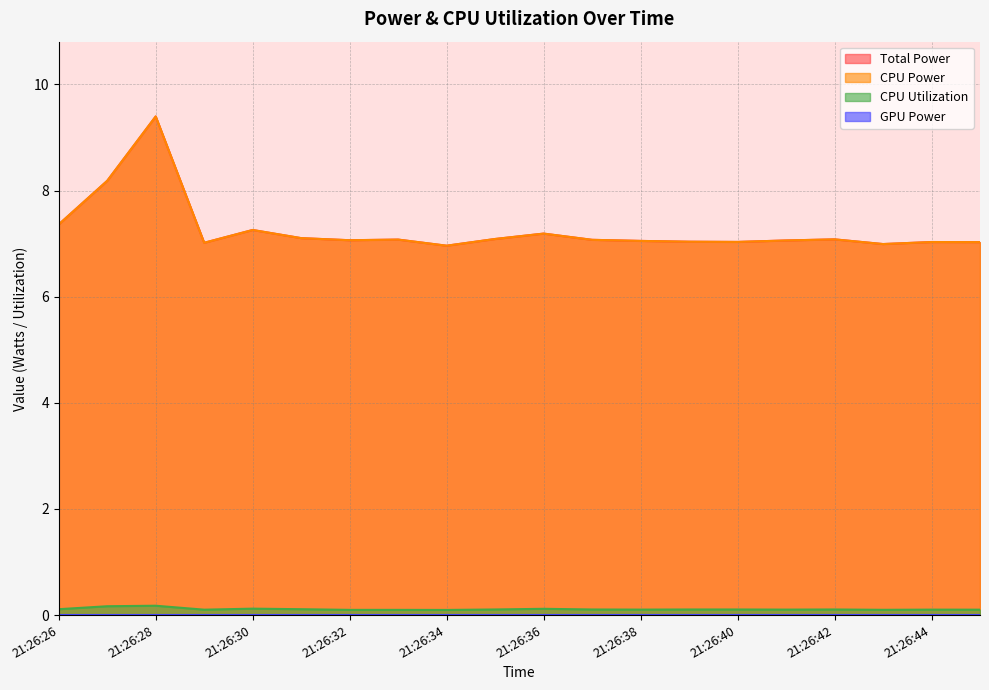

Where is CPU Power nearest to the value 8?

21:26:27